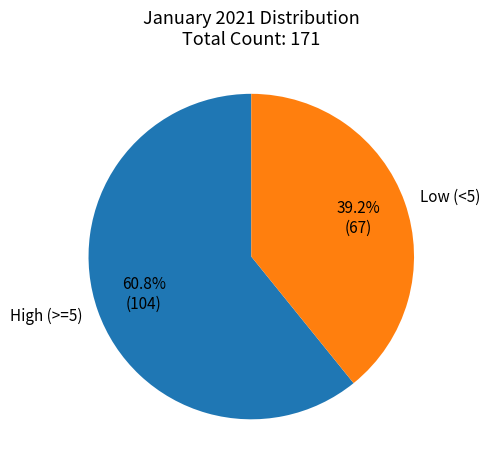

How many segments does this pie chart have?

2